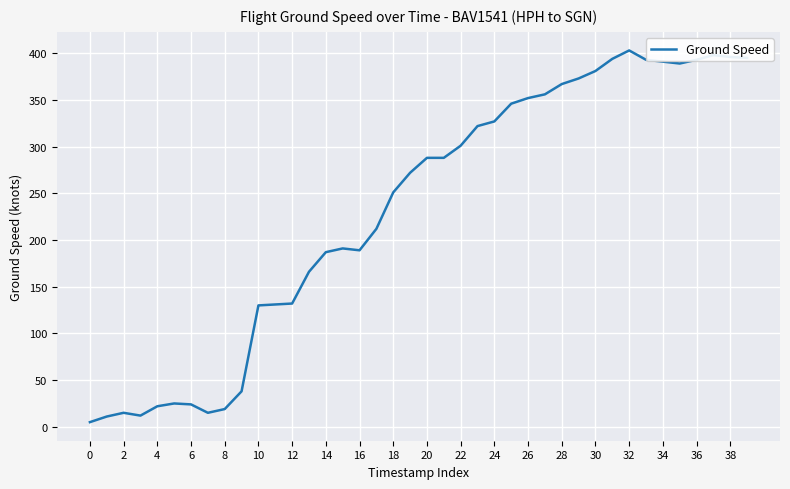

What is the difference between the maximum and minimum values?

398